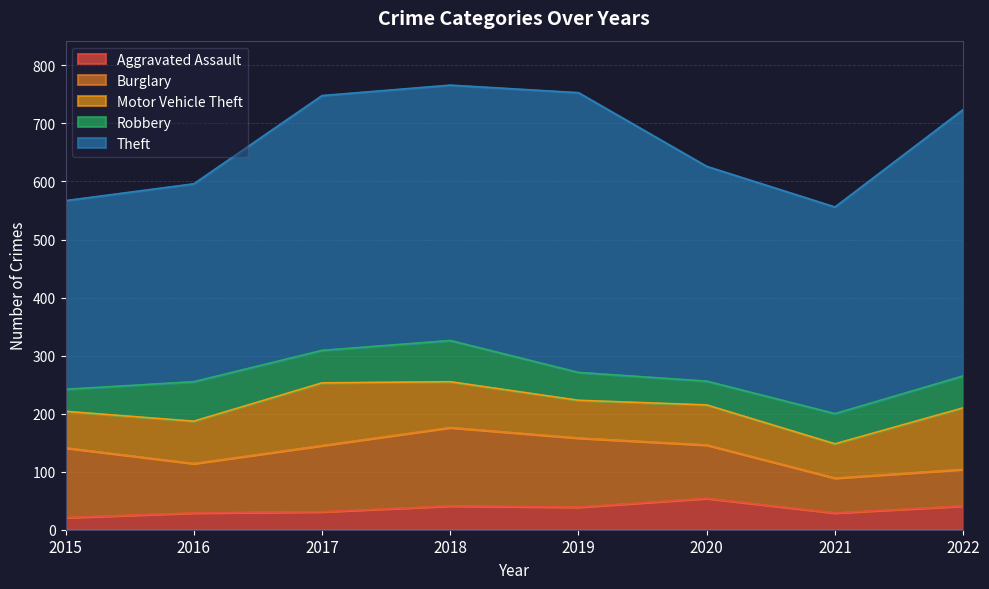

How many interior local valleys does the Robbery series have?

2